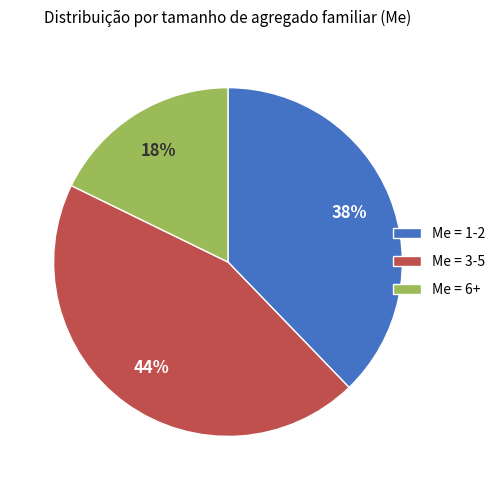

To the nearest percent, what percentage of the pie is Me = 3-5?

44%